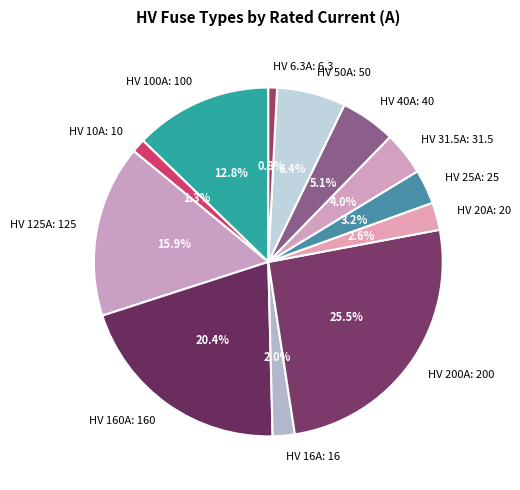

Combined, do HV 125A: 125 and HV 40A: 40 account for over 50%?

No